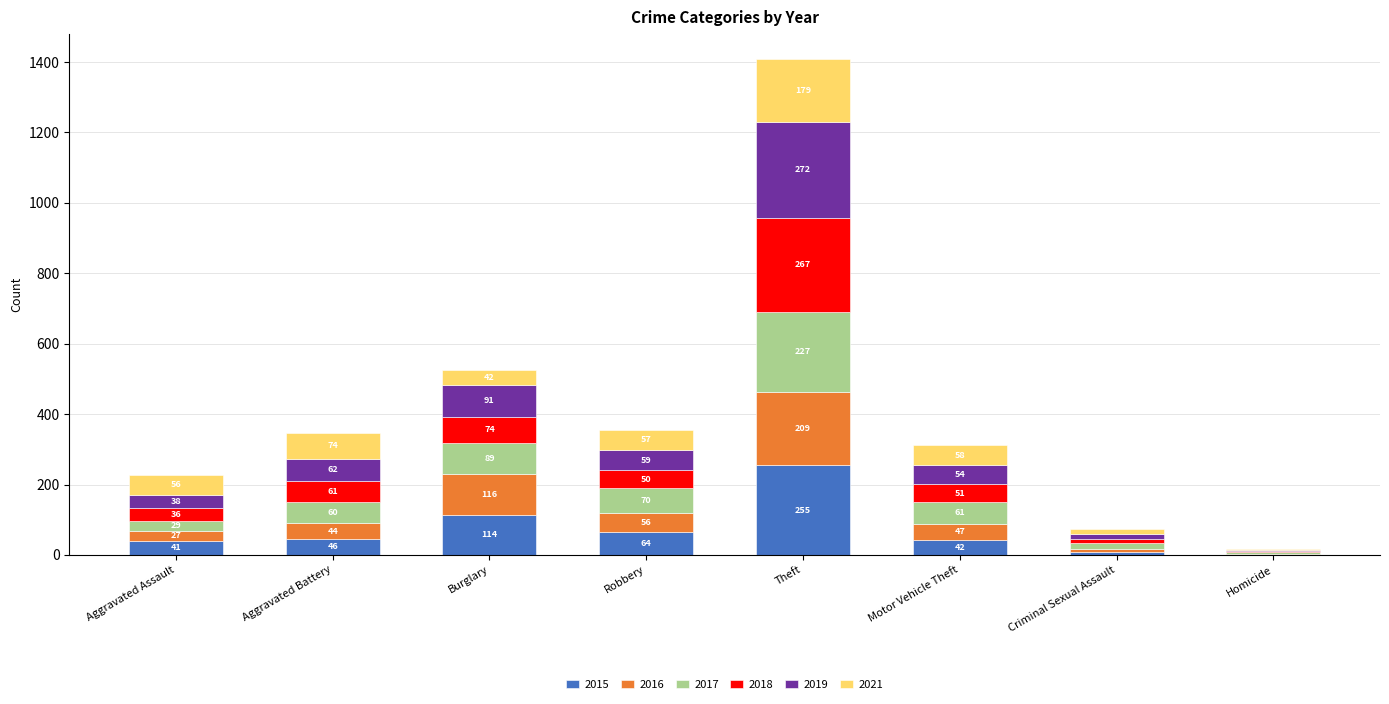

What is the sum of the 2015 values at Homicide and Motor Vehicle Theft?

43